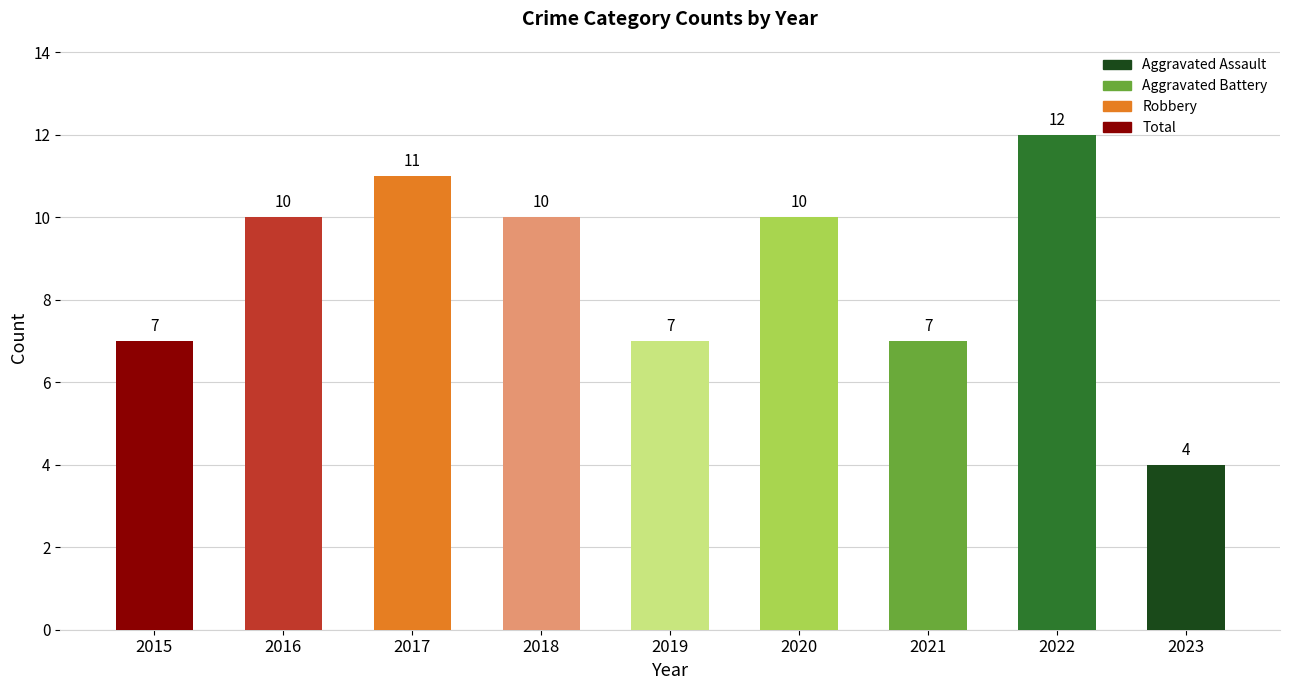

Reading right to left, what are all the values shown in this chart?

4	12	7	10	7	10	11	10	7